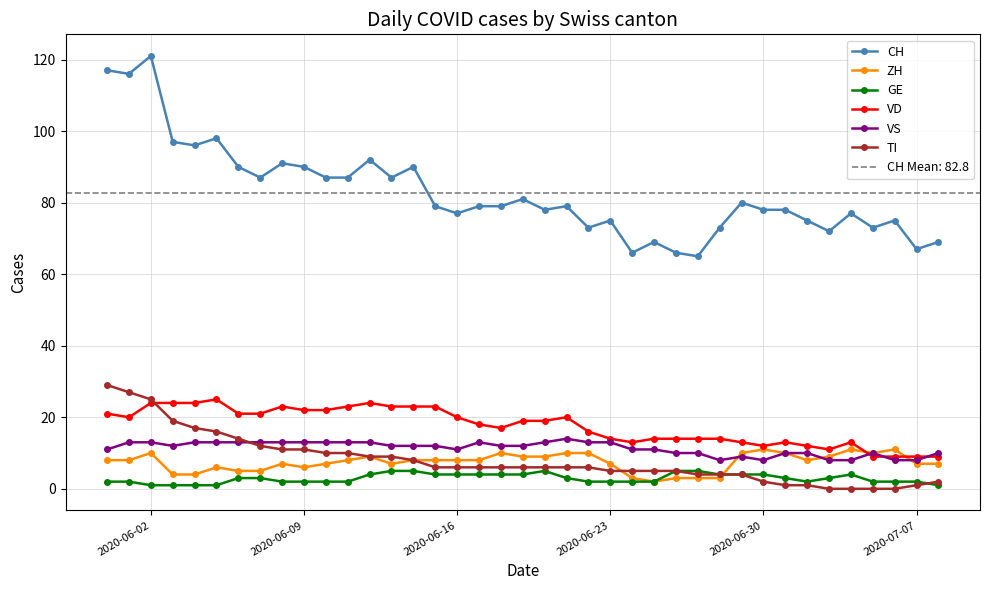

How many distinct data groups are displayed?

6